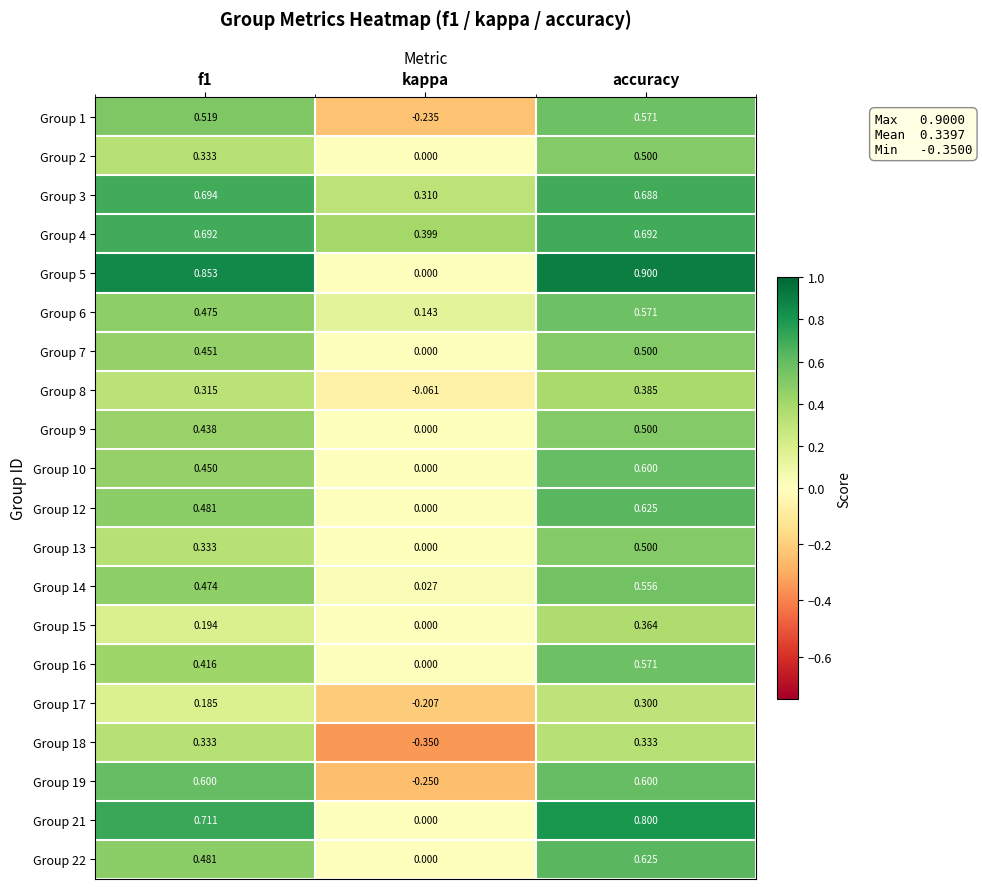

Where is Group 12 nearest to the value 0?

kappa